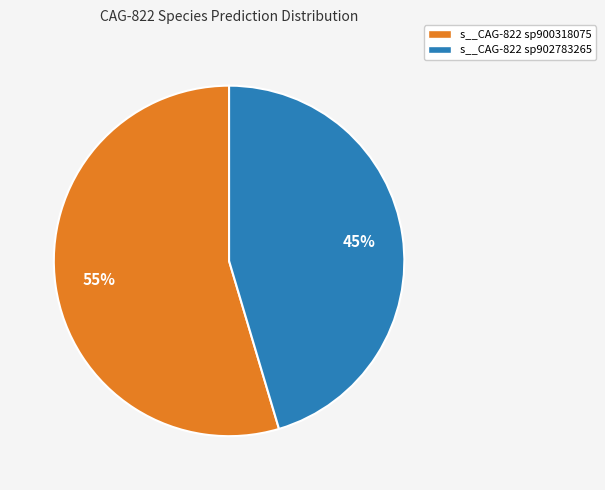

Does any single category account for the majority?

Yes